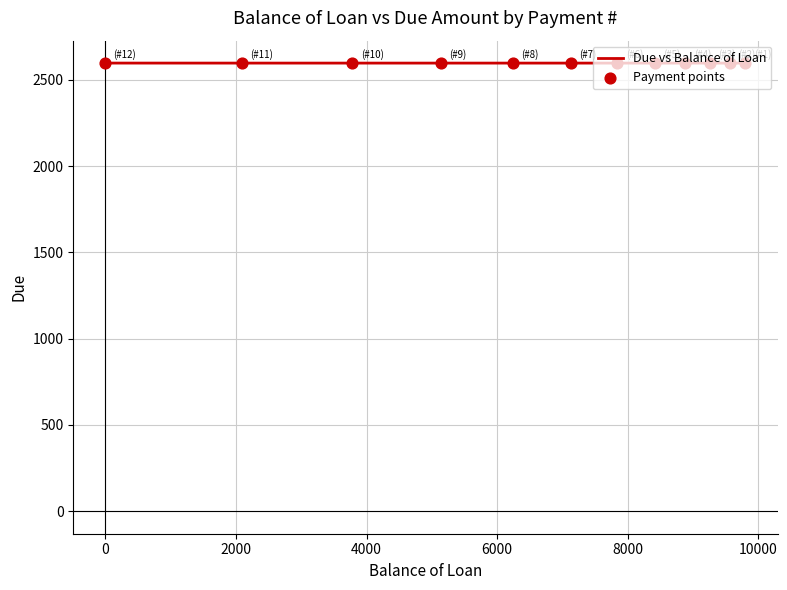

What is the greatest value displayed?

2596.6